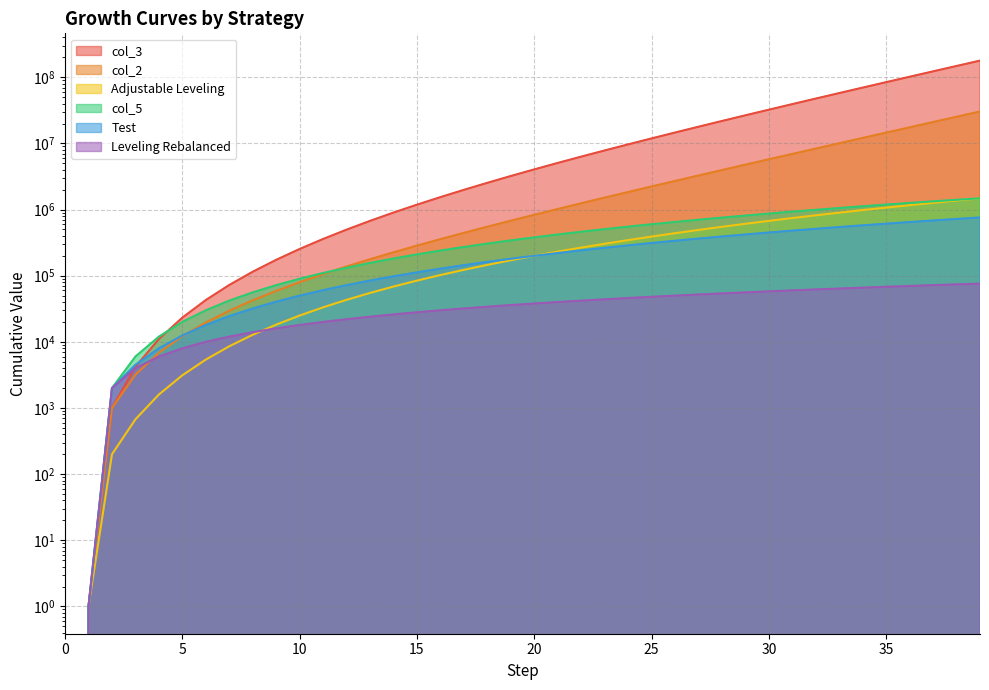

What is the difference between the second highest and minimum values in the Test series?

722000.0